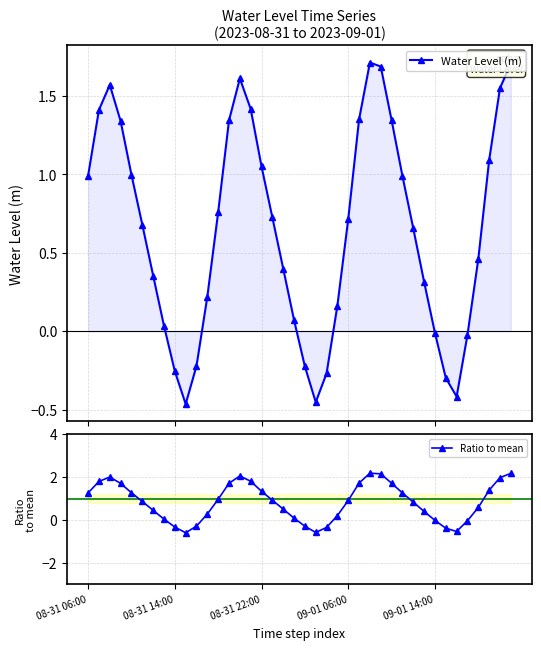

Where is Ratio to mean nearest to the value 0?

09-01 14:00